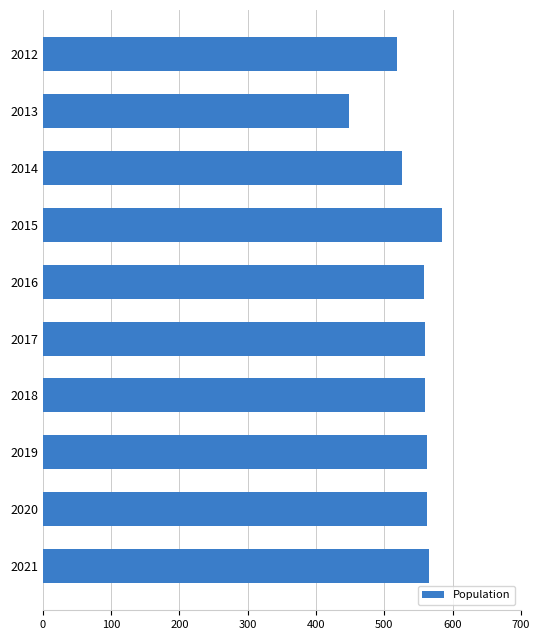

What is the value of the 4th bar from the top?

585